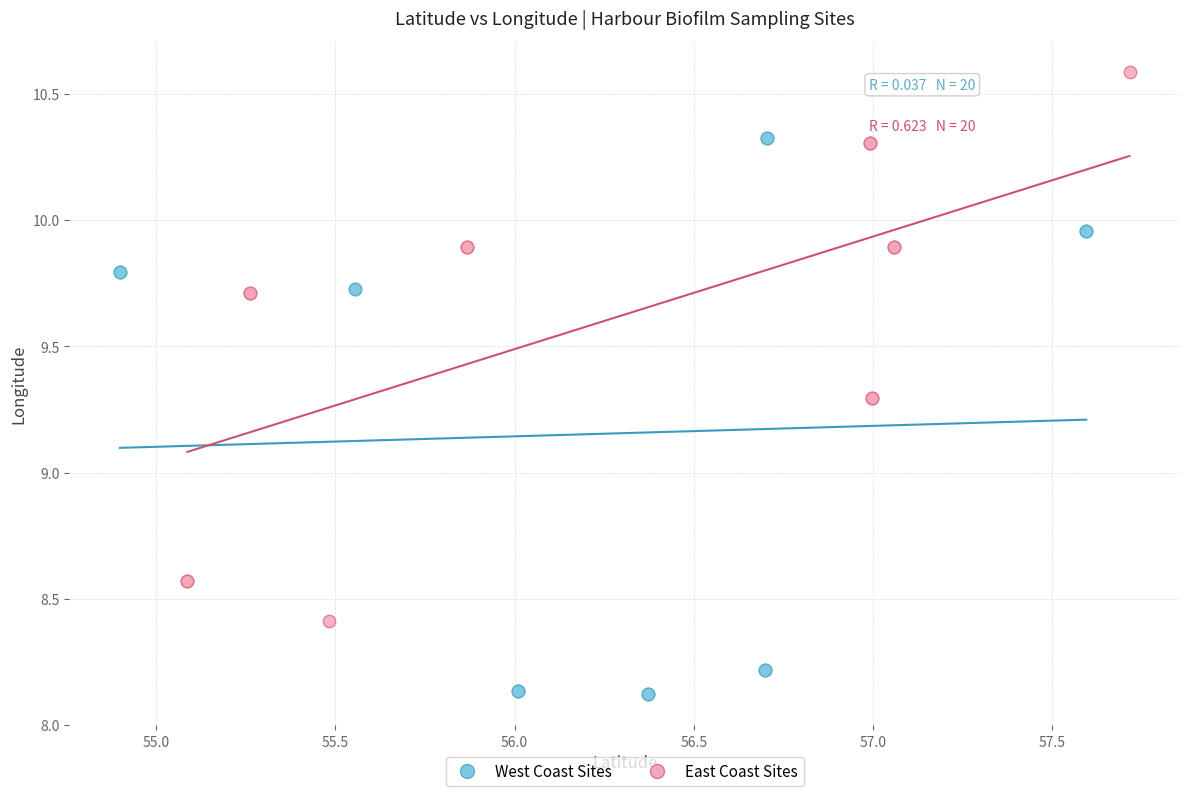

Which series contains the lowest Y value?

West Coast Sites